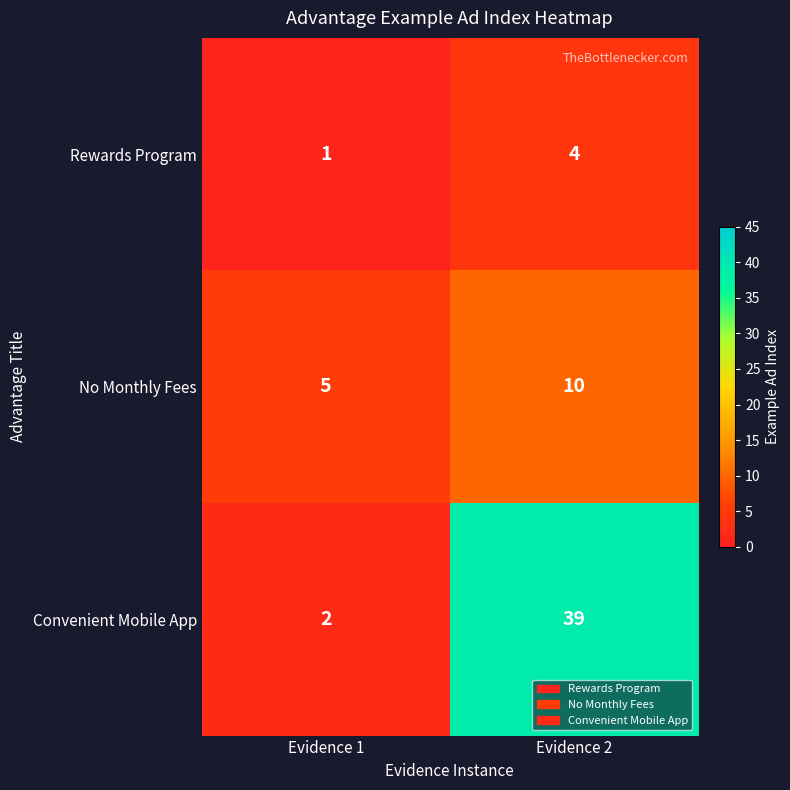

What is the spread (max minus min) of values at Evidence 1?

4